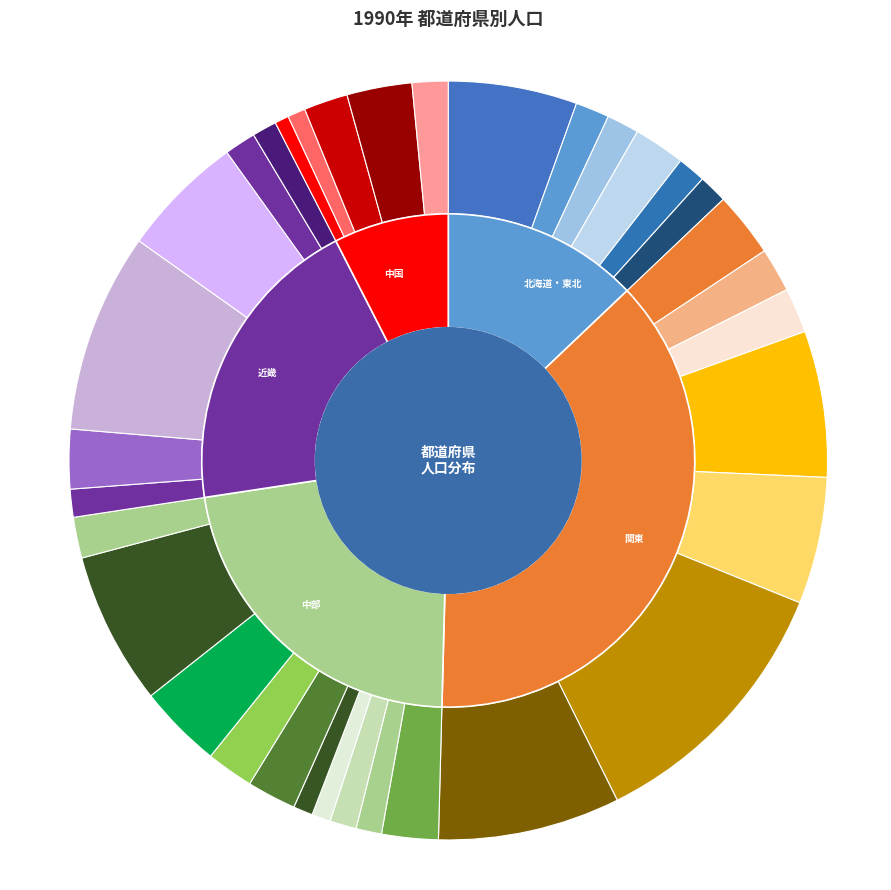

Is it true that 東京都 is 19% of the pie?

False